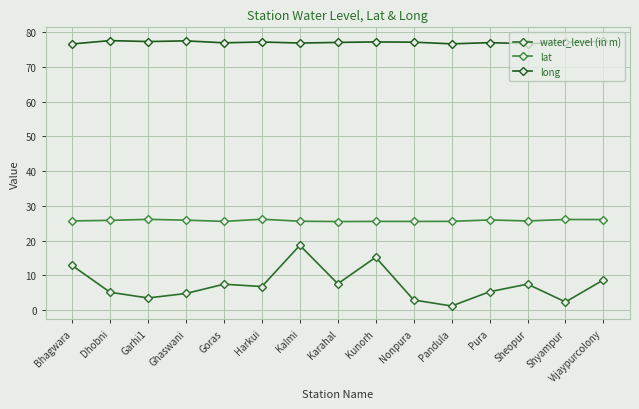

At which label does long reach its minimum?

Bhagwara